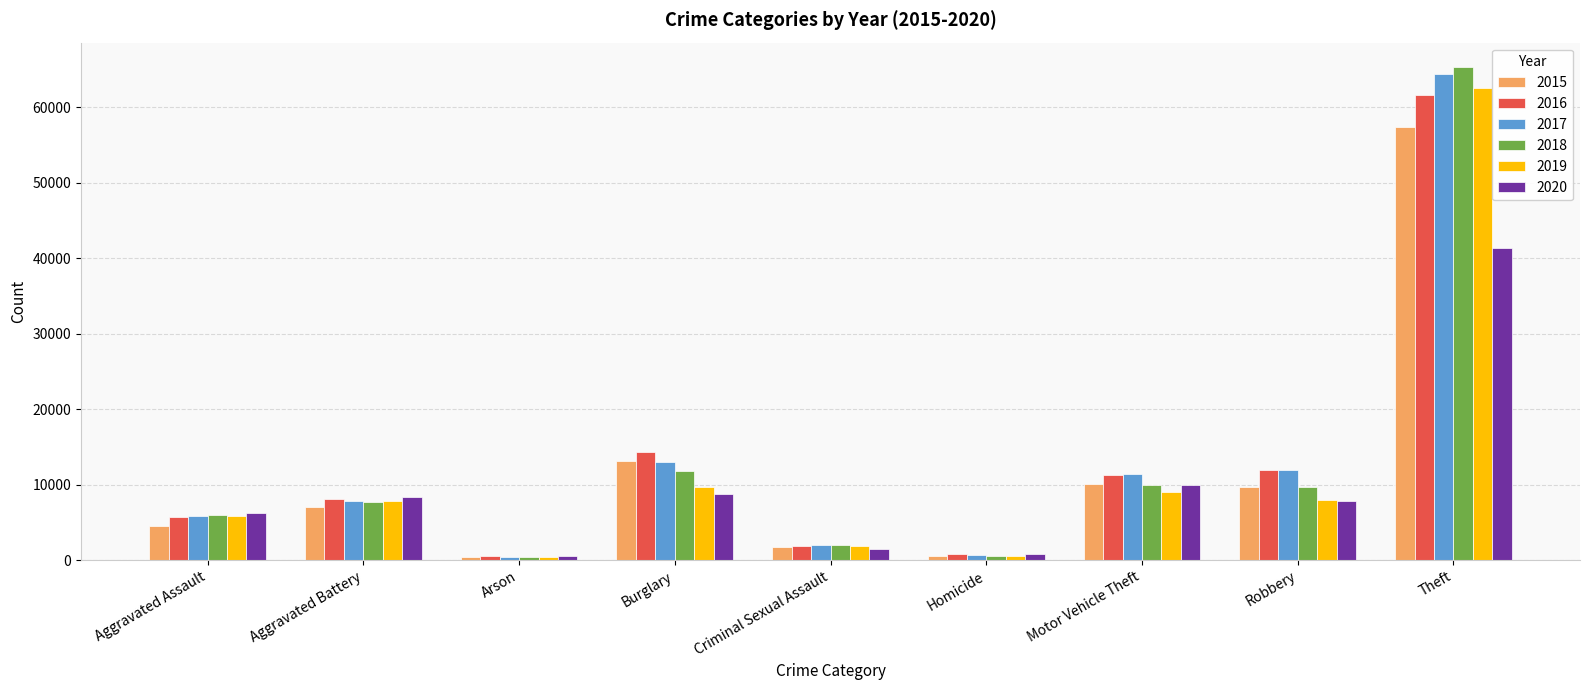

Are the bars grouped side by side (vs. stacked)?

Yes